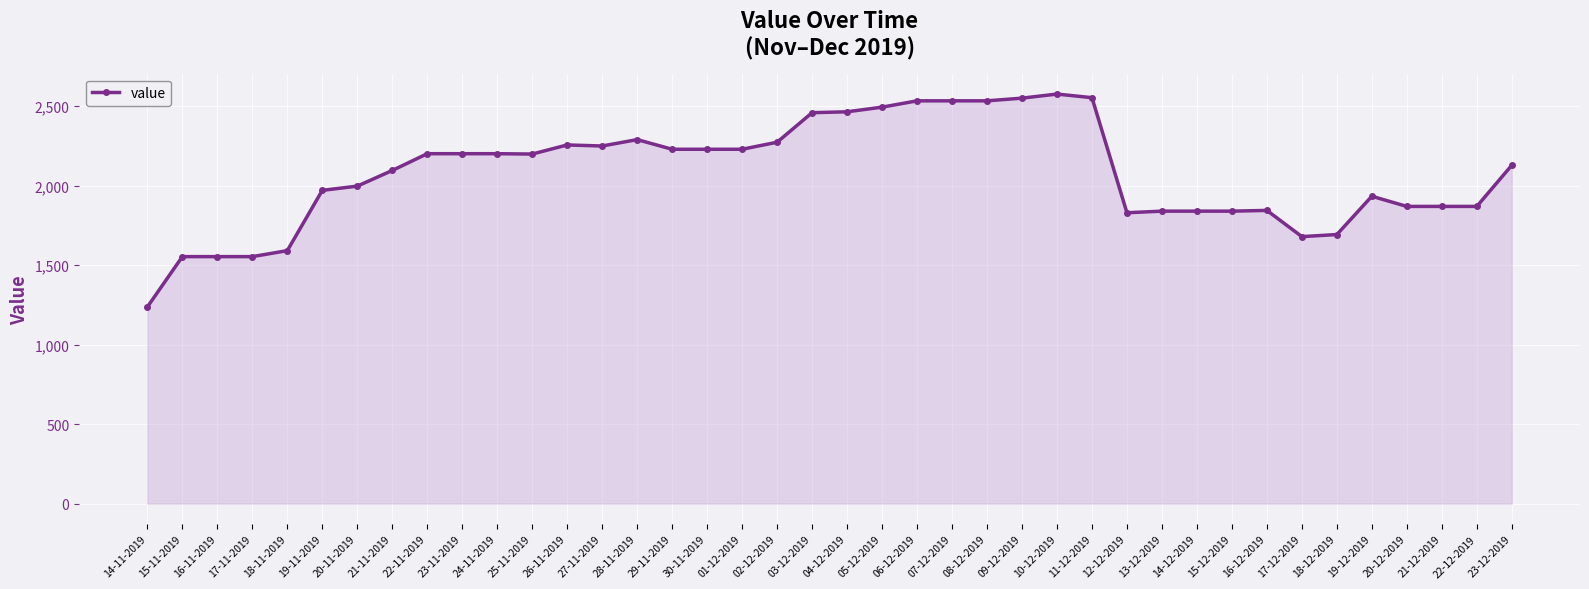

What is the label of the 37th point from the left?

20-12-2019